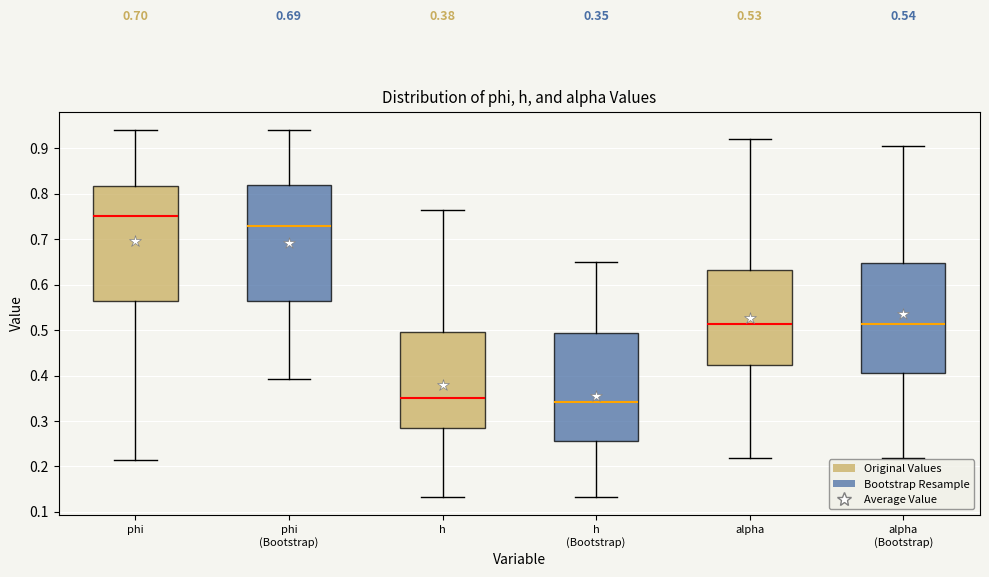

Which box's median line is the highest?

phi